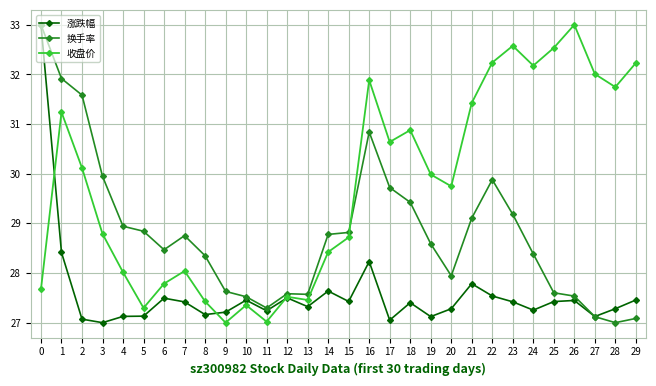

How many data points in 涨跌幅 are above 27?

29